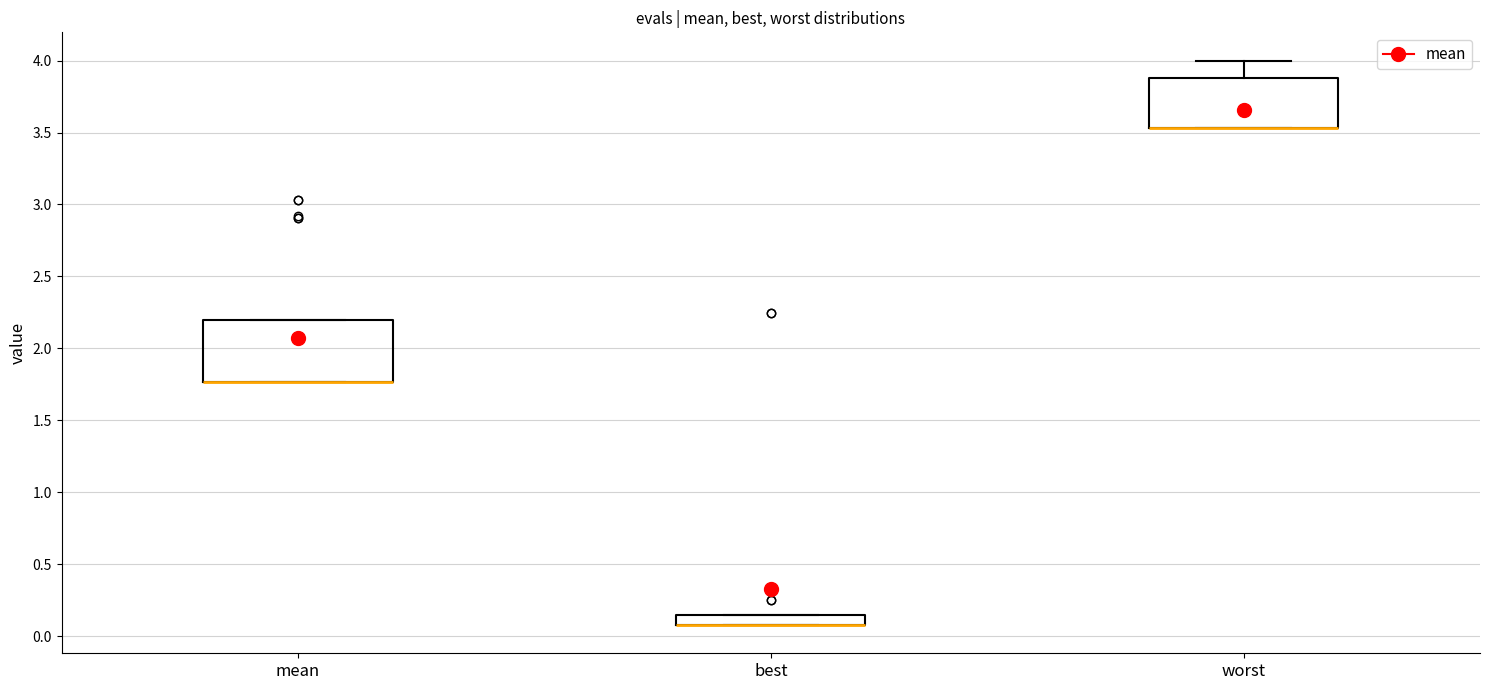

Which box is the tallest, from its lower edge to its upper edge?

mean